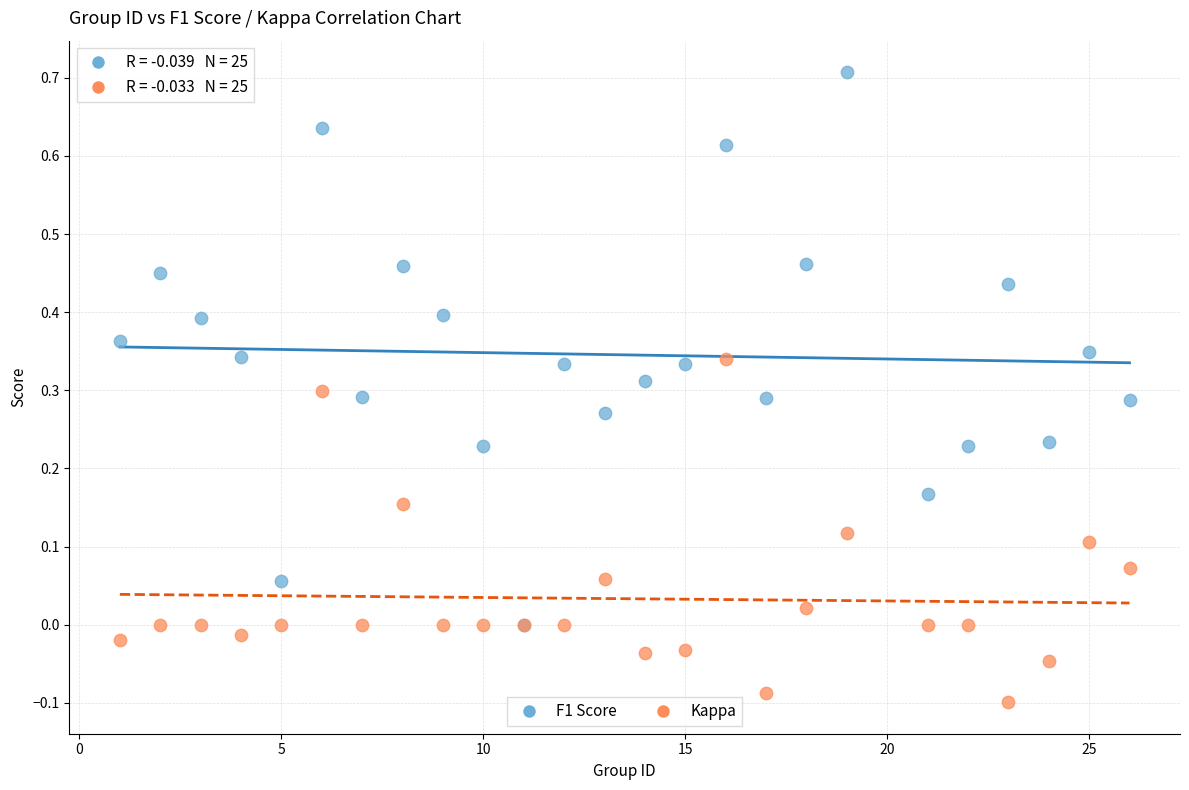

Which series reaches the maximum Y coordinate?

F1 Score